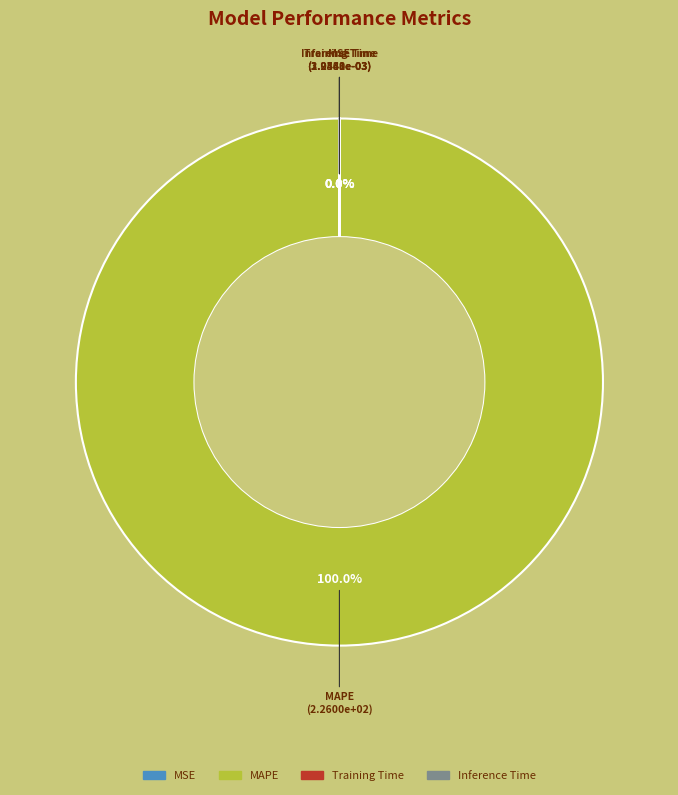

How much of the chart is everything except Inference Time?

100.0%